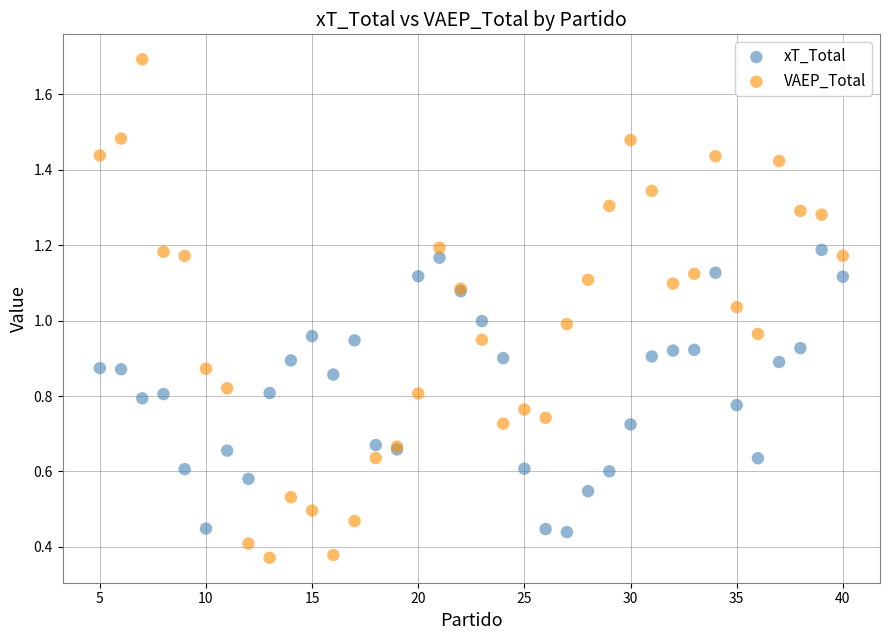

What is the X range (max minus min) for the scatter plot?

35.0